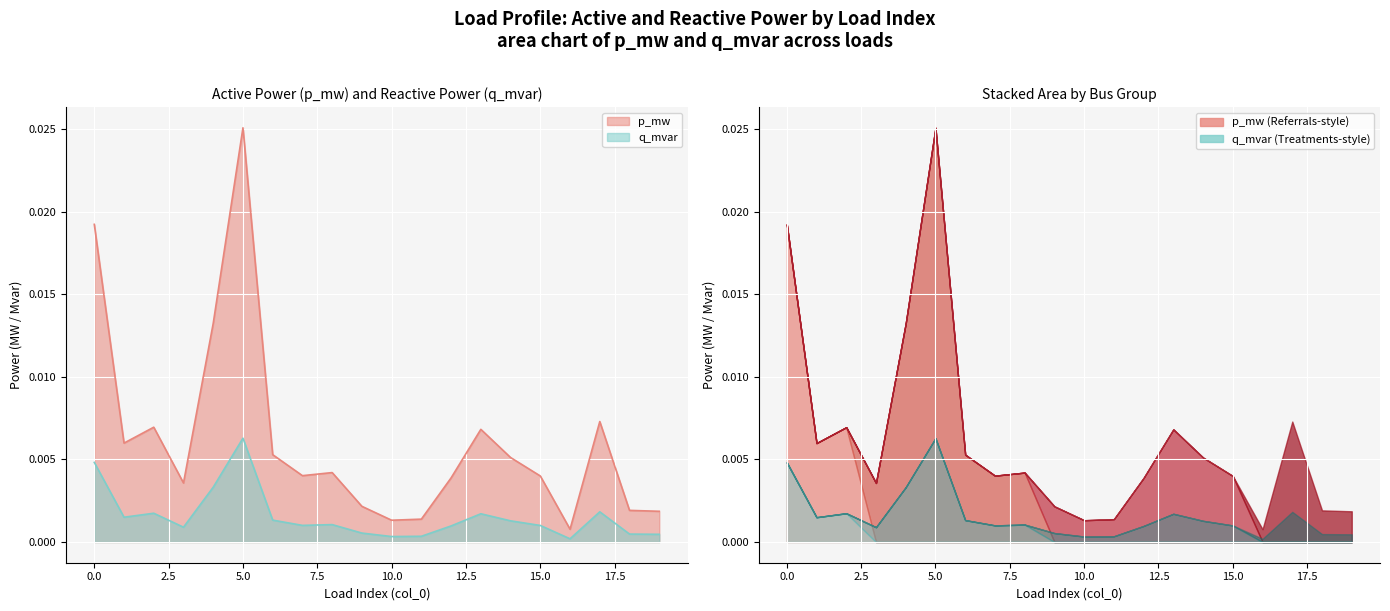

Which category has the lowest value across all series?

16